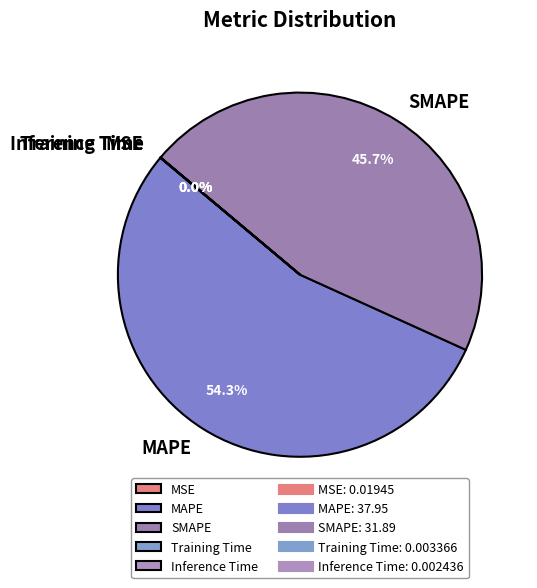

To the nearest percent, what is the average slice percentage?

20%